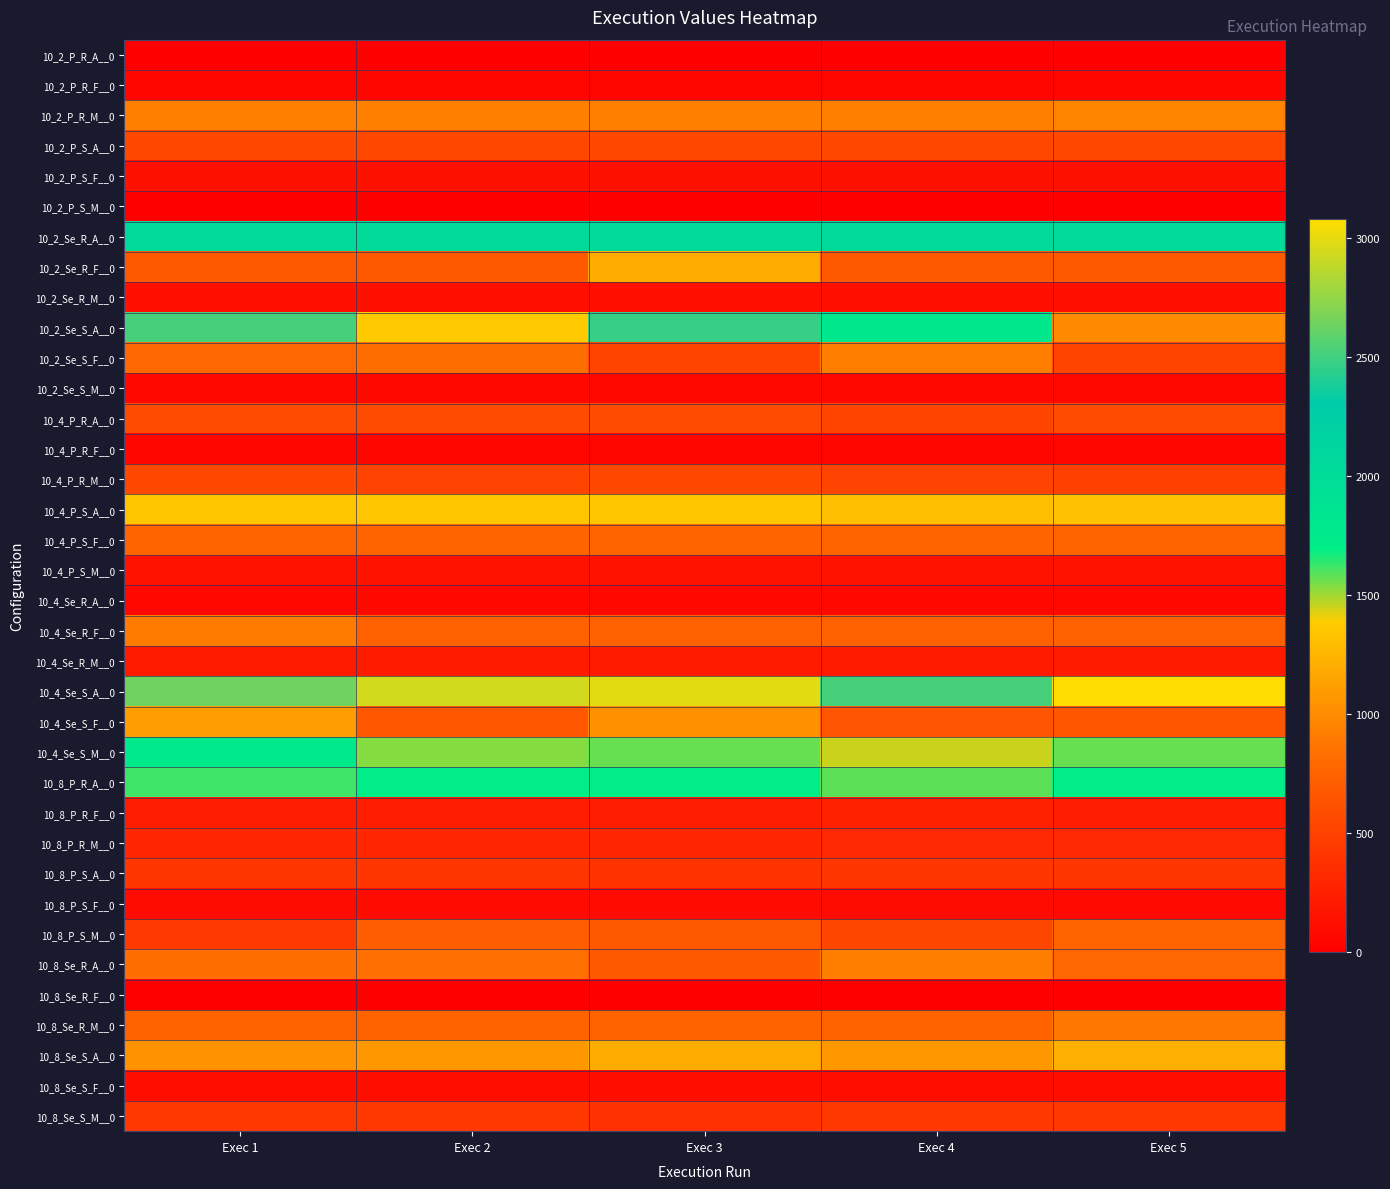

Which series has the largest total across all categories?

10_4_Se_S_A__0